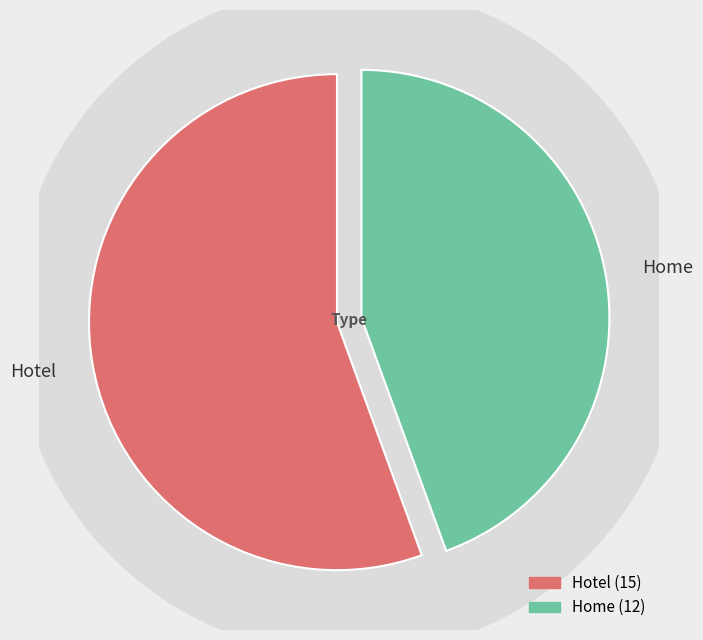

True or false: Hotel accounts for 62% of the total.

False